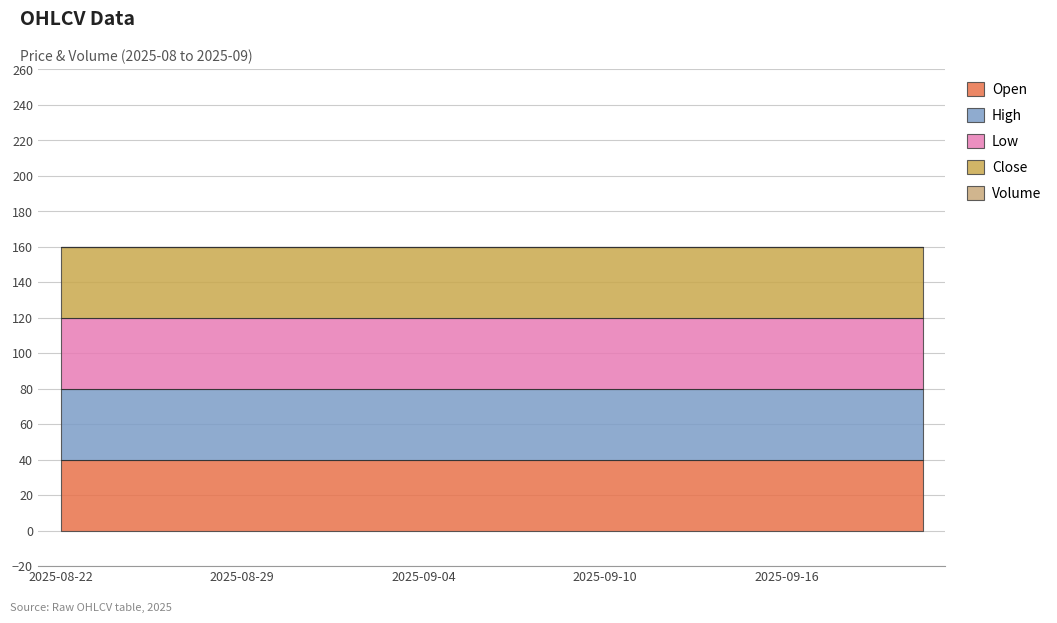

List the labels in order of Low value, largest first.

2025-08-22, 2025-08-25, 2025-08-26, 2025-08-28, 2025-08-29, 2025-09-01, 2025-09-02, 2025-09-03, 2025-09-04, 2025-09-05, 2025-09-08, 2025-09-09, 2025-09-10, 2025-09-11, 2025-09-12, 2025-09-15, 2025-09-16, 2025-09-17, 2025-09-18, 2025-09-19